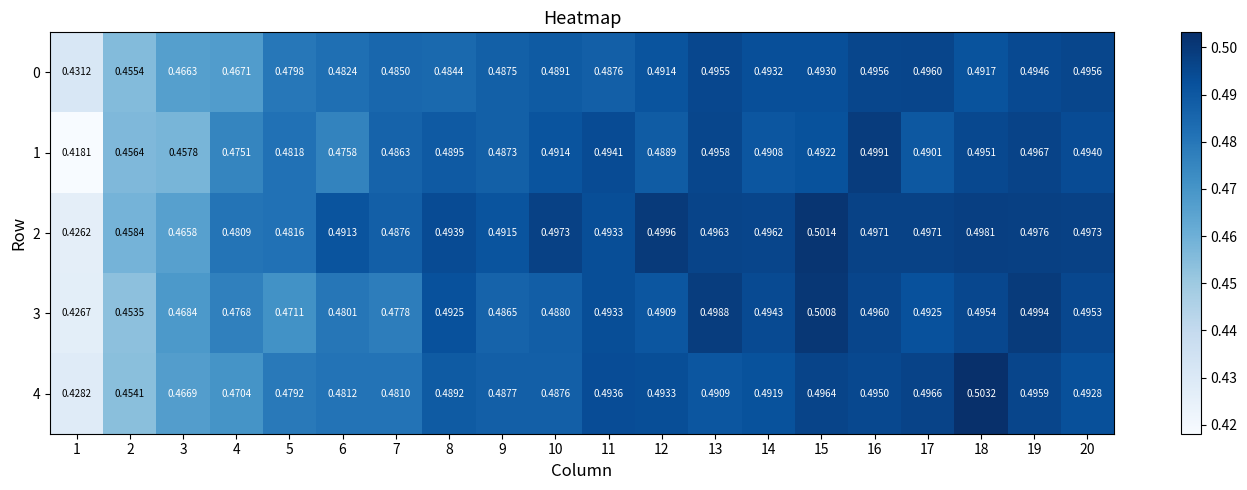

Is the value of 2 at 18 greater than the value of 0 at 2?

Yes